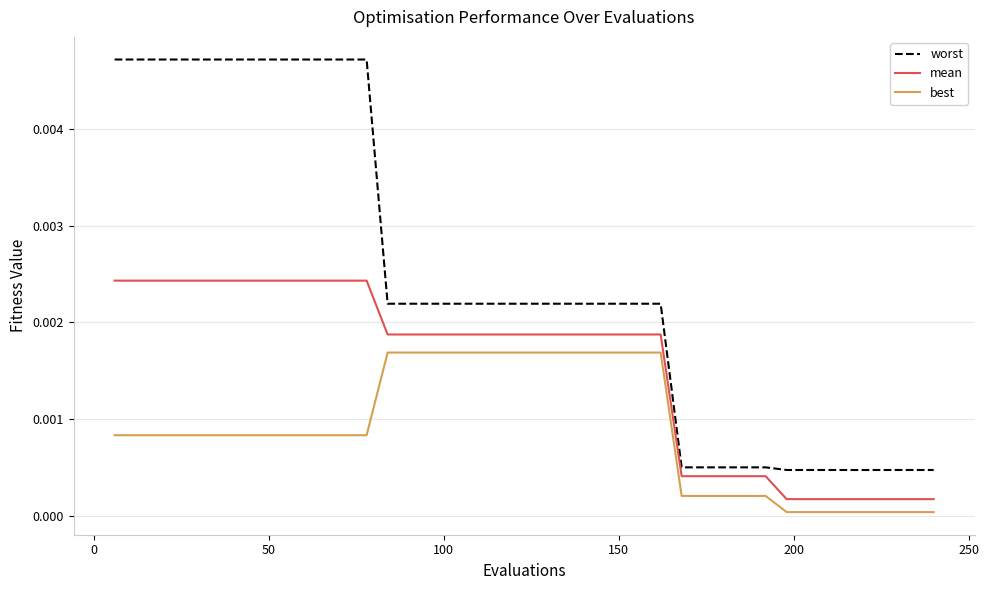

List the series in order of their peak value, highest first.

worst, mean, best